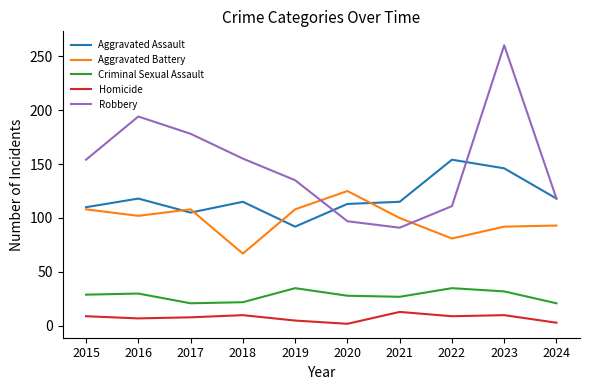

How many interior local peaks does the Robbery series have?

2